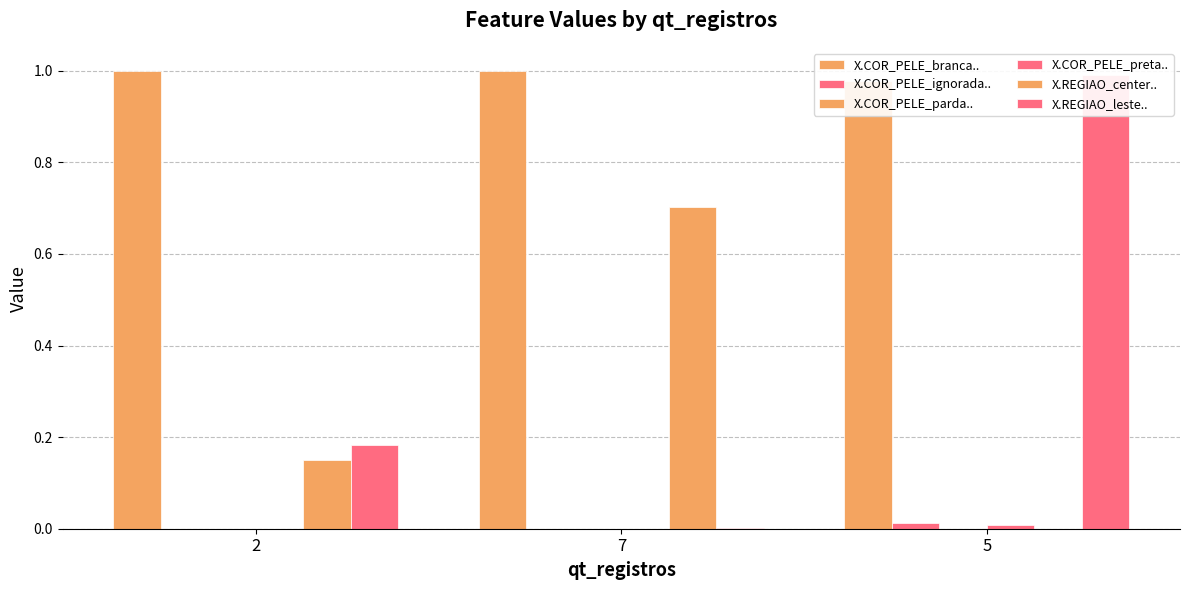

At which category is the sum across all series the highest?

5